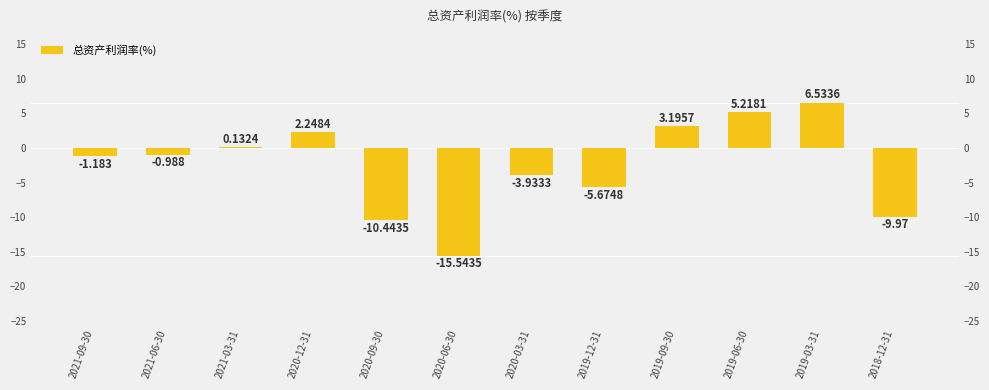

What is the label of the 9th bar from the right?

2020-12-31